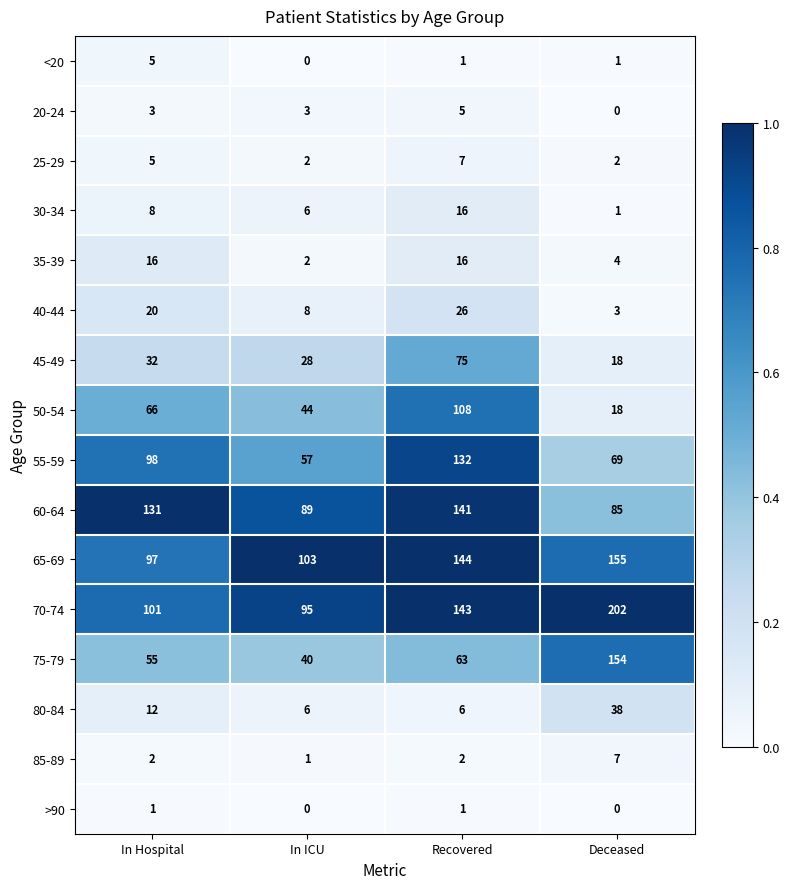

True or false: 30-34 has a value of 4 at In ICU.

False